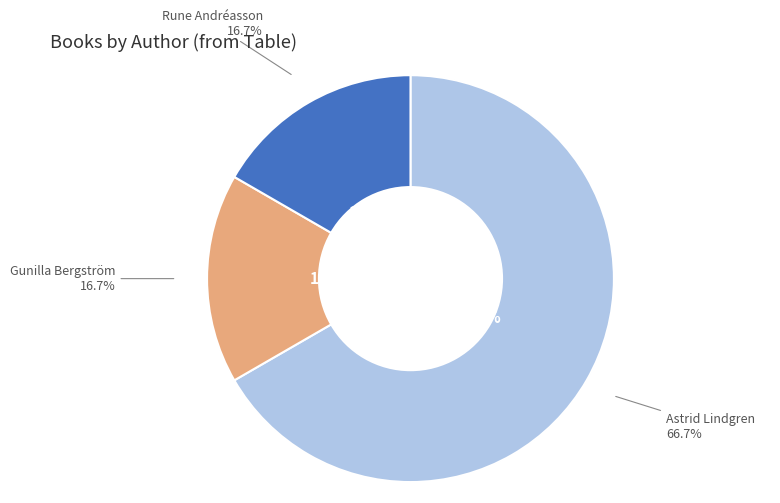

Is it true that Rune Andréasson is 17% of the pie?

True